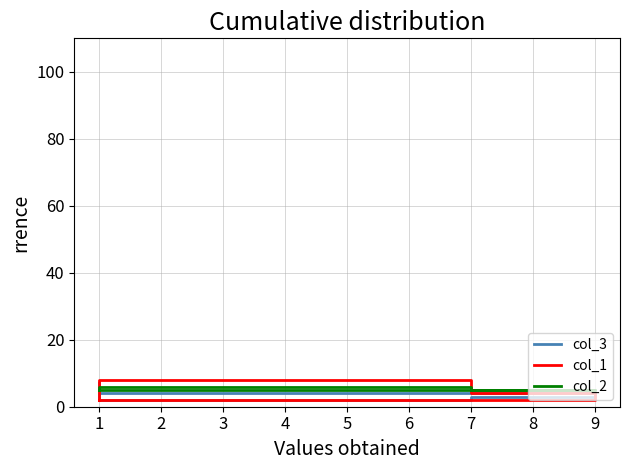

What are all the series names shown in the legend?

col_3, col_1, col_2